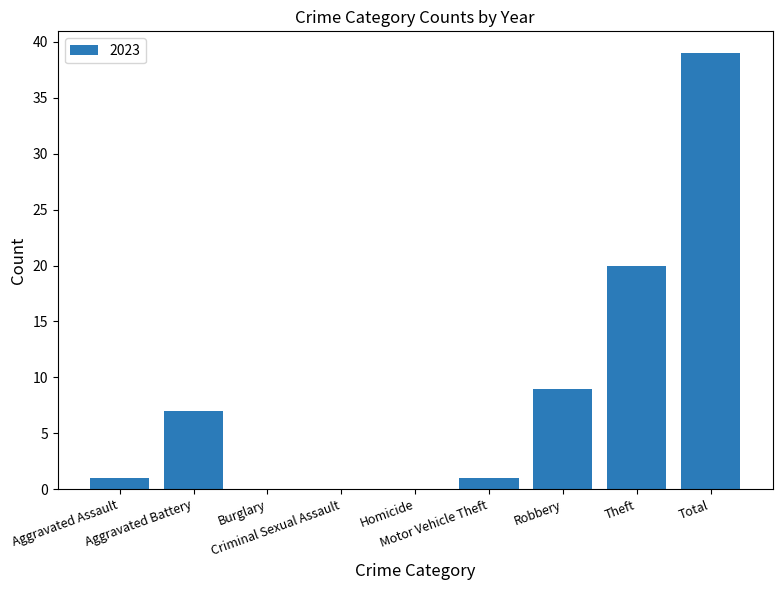

Between Aggravated Assault and Total, which is larger?

Total